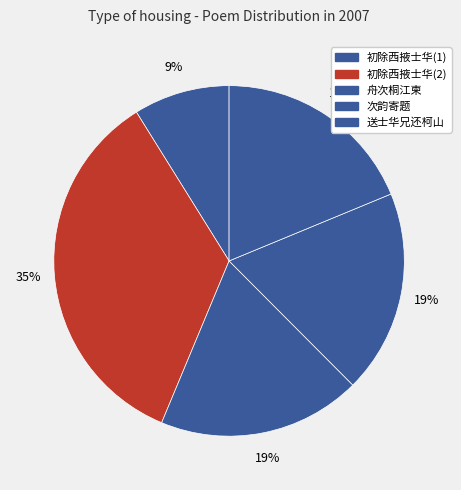

Rank the categories by value from highest to lowest.

初除西掖士华兄以诗贺喜次韵为谢 (950272), 送士华兄还柯山, 次韵寄题士华兄别墅, 舟次桐江柬士华兄, 初除西掖士华兄以诗贺喜次韵为谢 (241813)